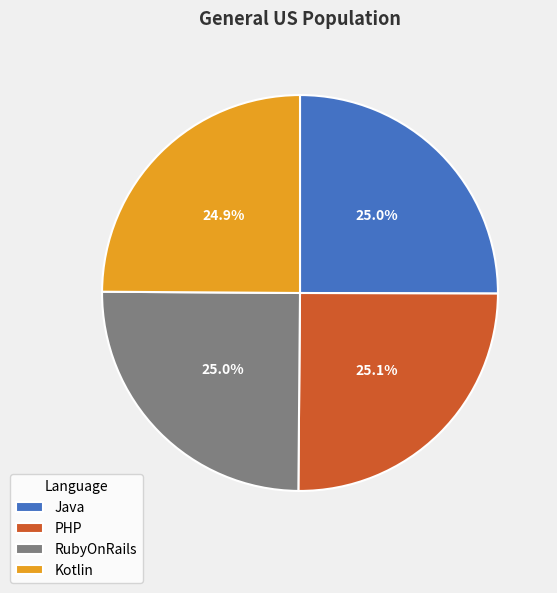

The PHP slice represents 25% of the pie. True or false?

True